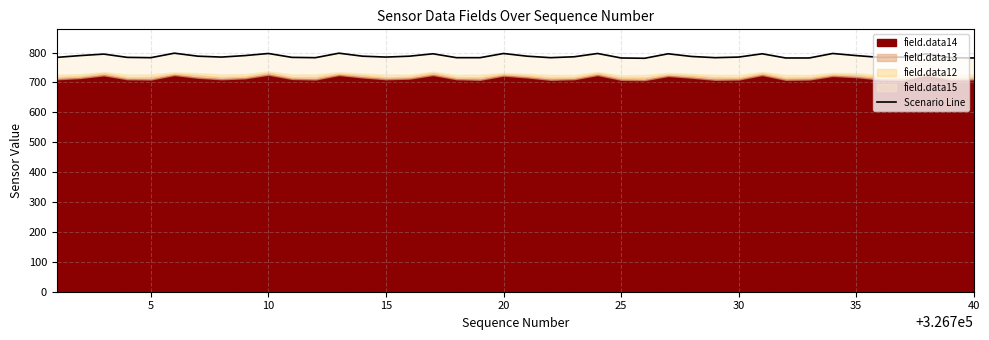

Which has a higher value, 30 or 29?

30